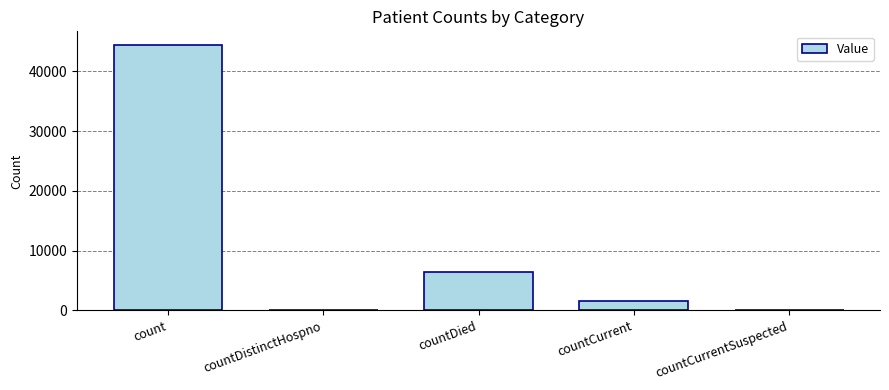

The value at countCurrentSuspected is -27504. True or false?

False